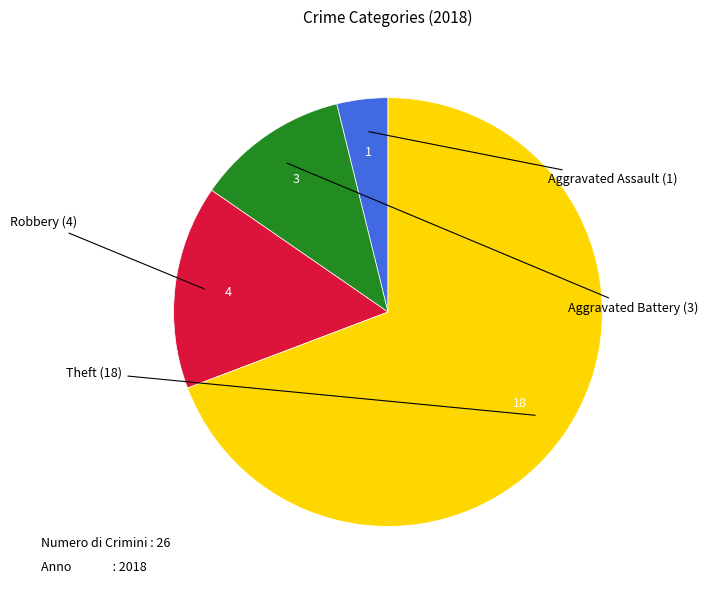

Is there any slice that represents more than half of the pie?

Yes